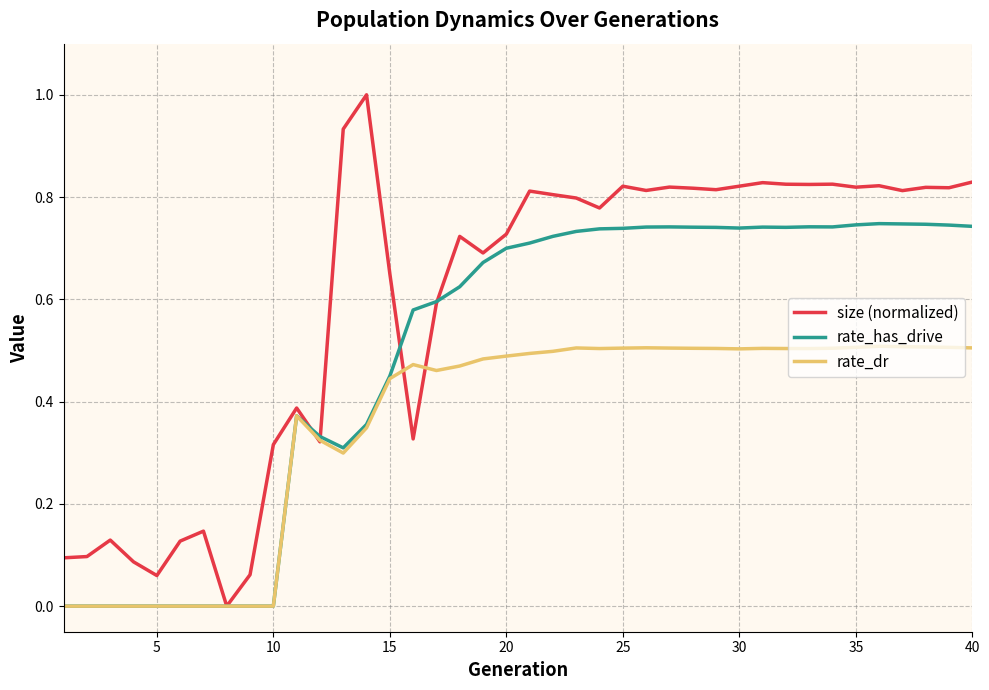

What is the maximum value shown in the chart?

1.0